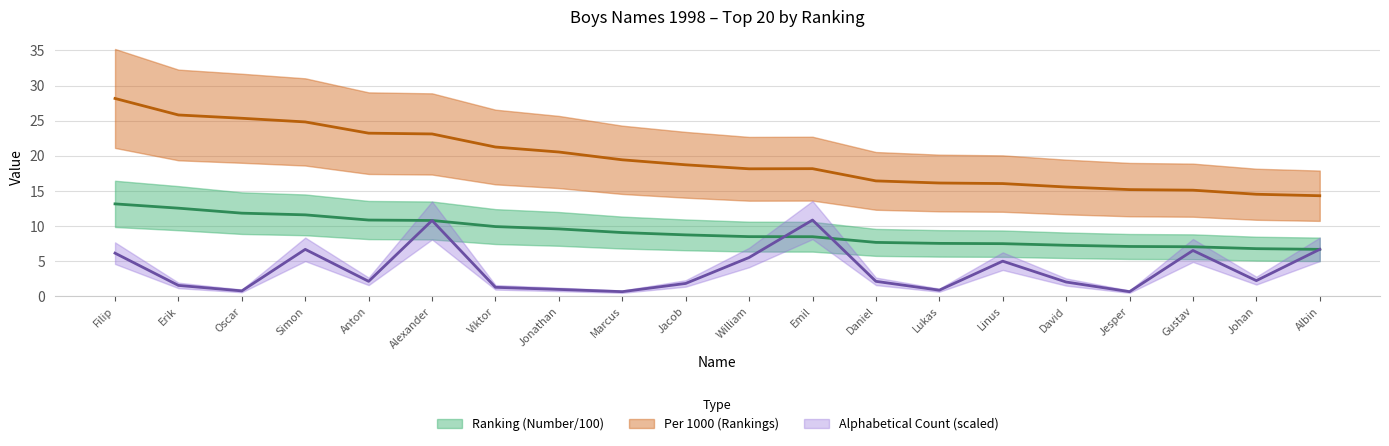

What is the difference between the maximum and minimum values in the Alphabetical Count (scaled) series?

10.2